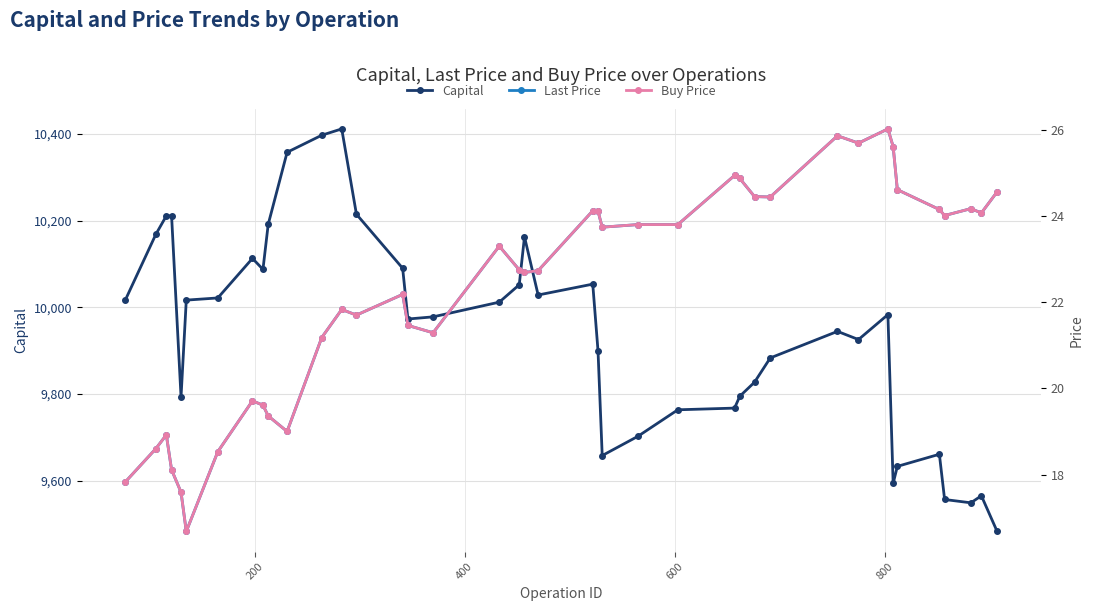

The value of capital at 19 is 13326.0. True or false?

False